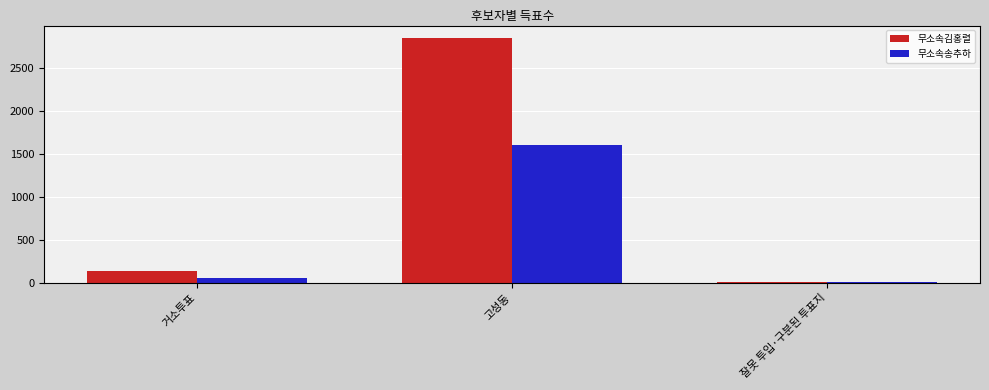

Where is 무소속송추하 nearest to the value 803?

거소투표